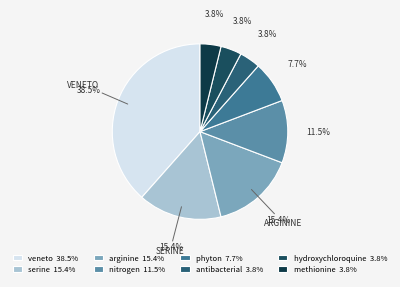

Does serine represent more than half of the total?

No